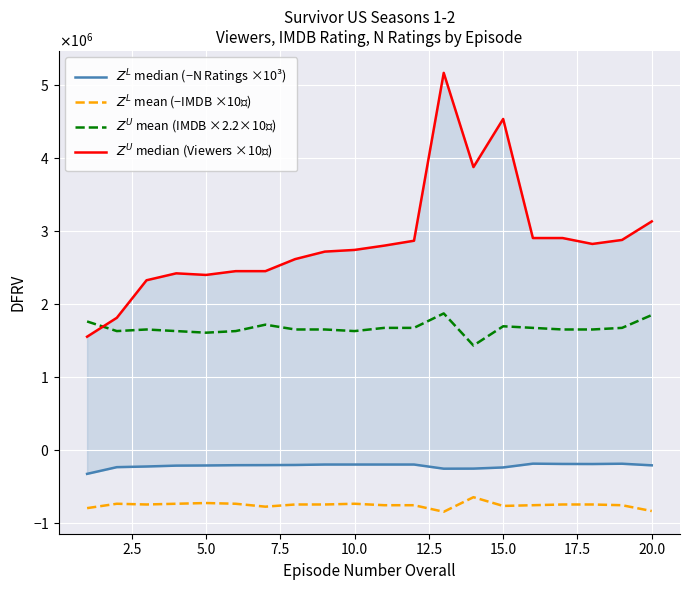

How many interior local peaks does the $Z^U$ median (Viewers ×10⁵) series have?

3